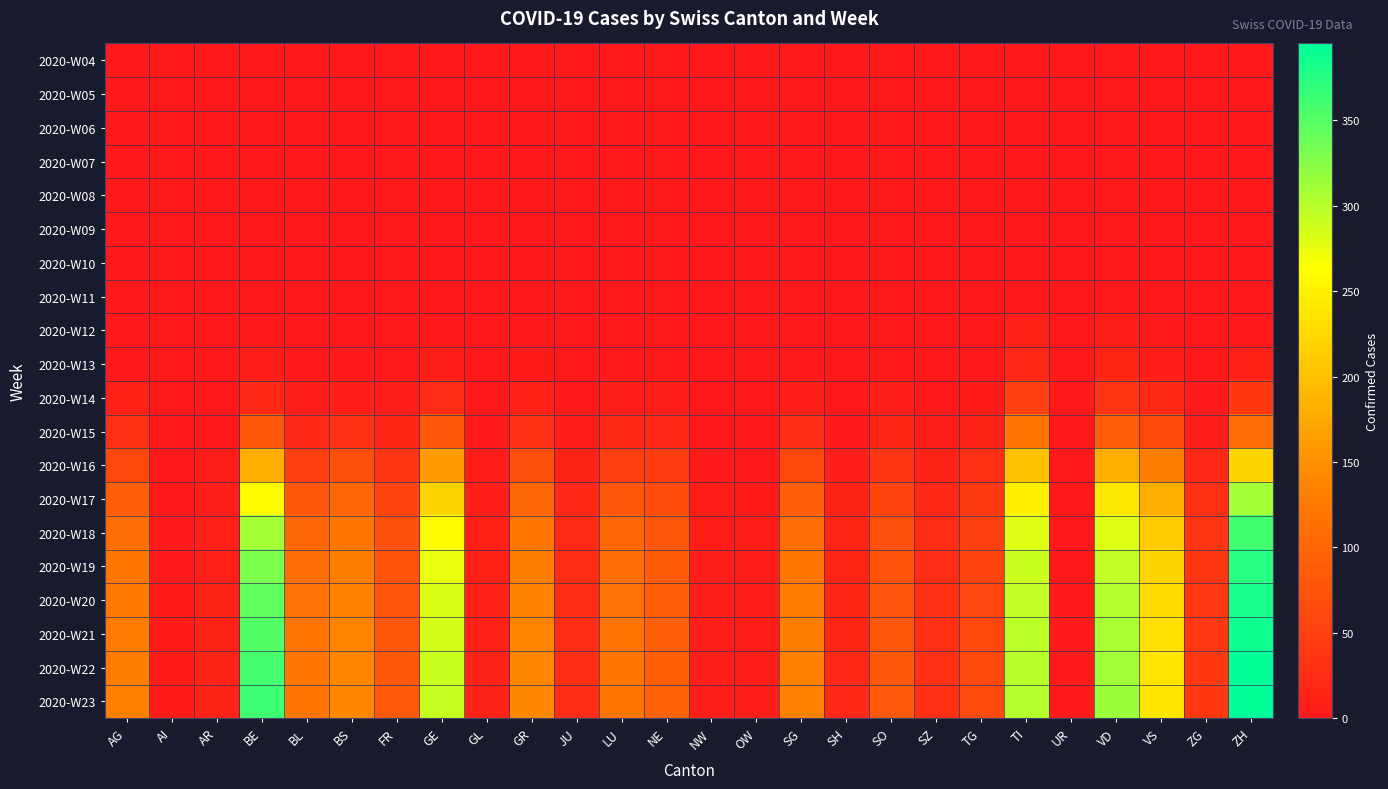

At AR, list the series in order from largest to smallest.

2020-W22, 2020-W23, 2020-W20, 2020-W21, 2020-W19, 2020-W18, 2020-W17, 2020-W16, 2020-W15, 2020-W04, 2020-W05, 2020-W06, 2020-W07, 2020-W08, 2020-W09, 2020-W10, 2020-W11, 2020-W12, 2020-W13, 2020-W14